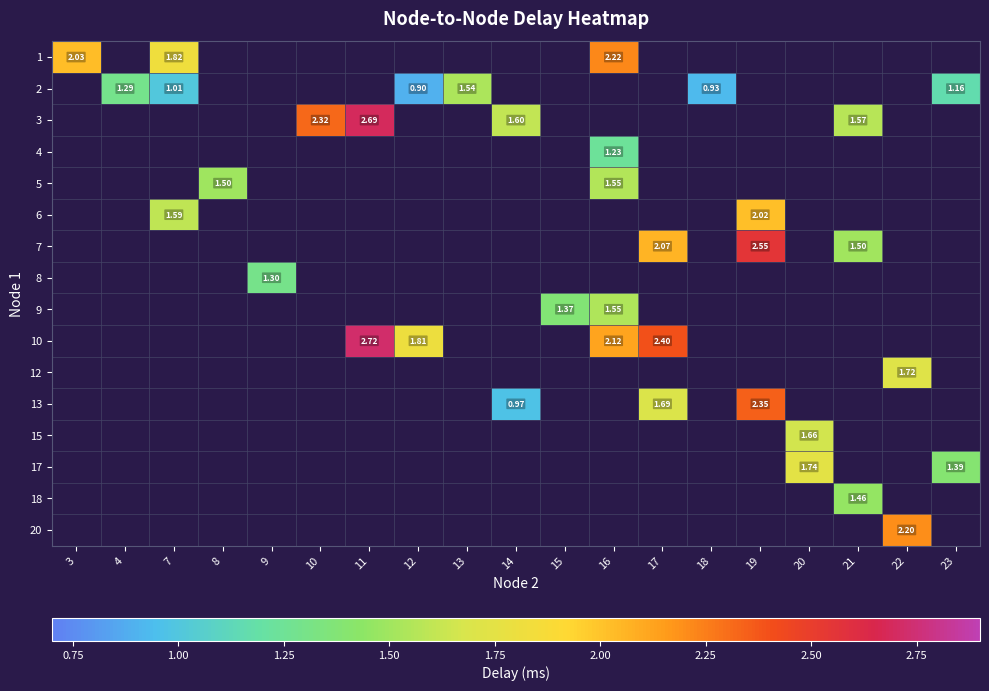

Is the value of 6 at 7 greater than the value of 12 at 10?

No